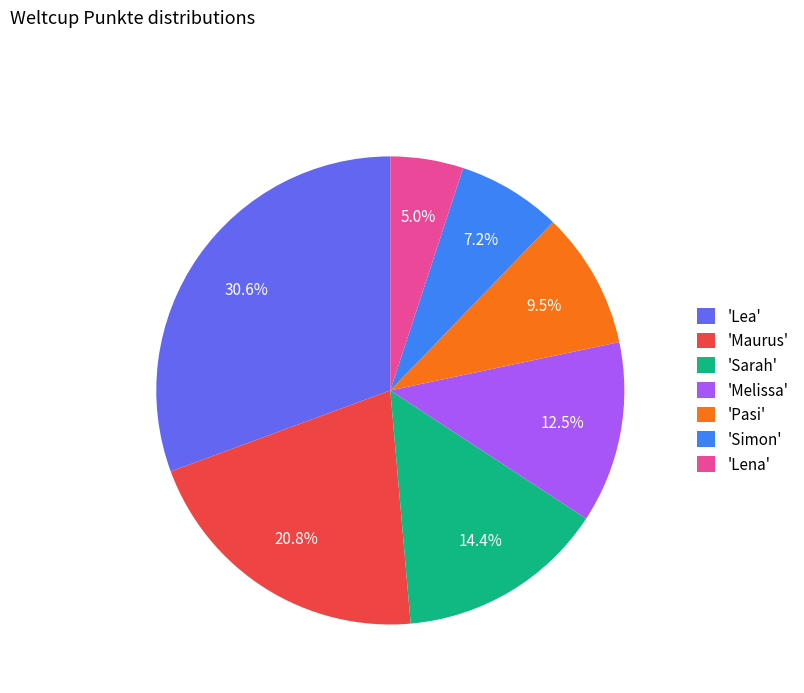

How many slices are in this pie chart?

7